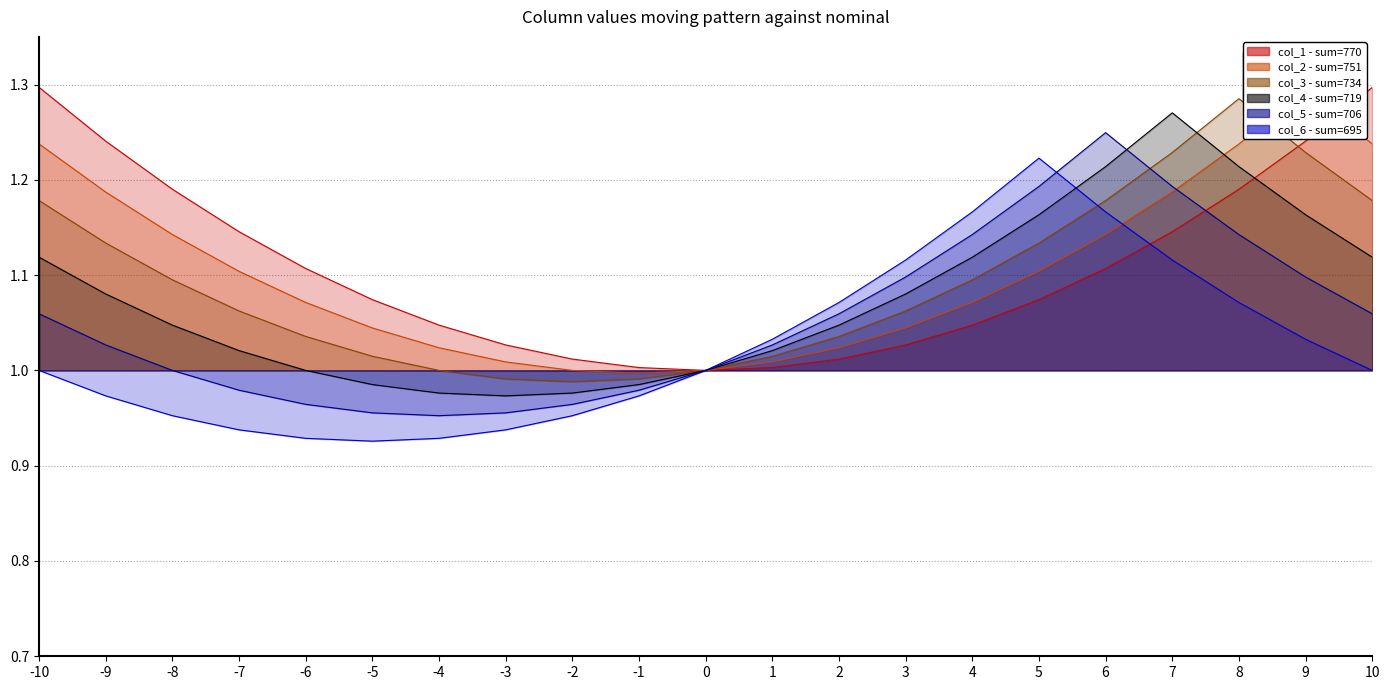

How many lines are shown in the chart?

6